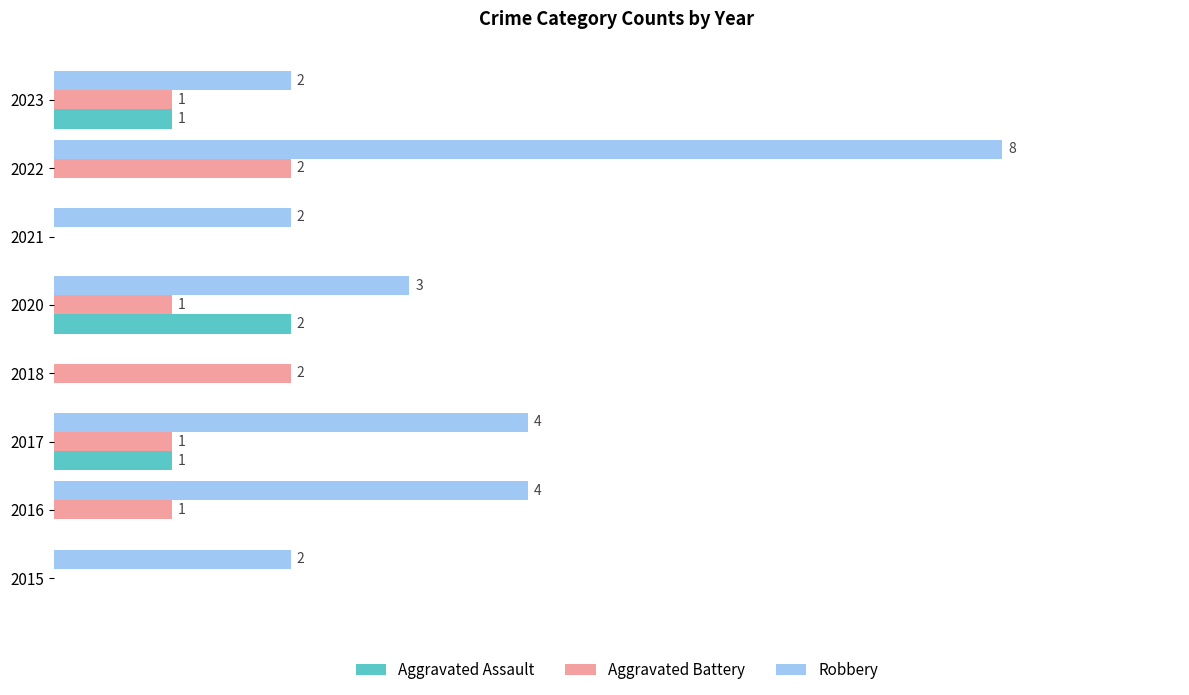

Is the value of Aggravated Battery at 2017 greater than the value of Aggravated Assault at 2022?

Yes